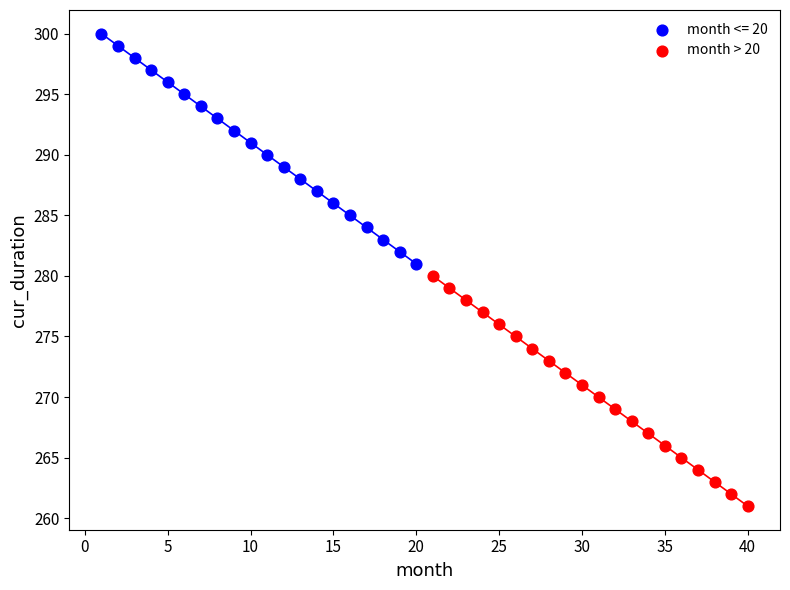

Which series reaches the minimum Y coordinate?

month > 20